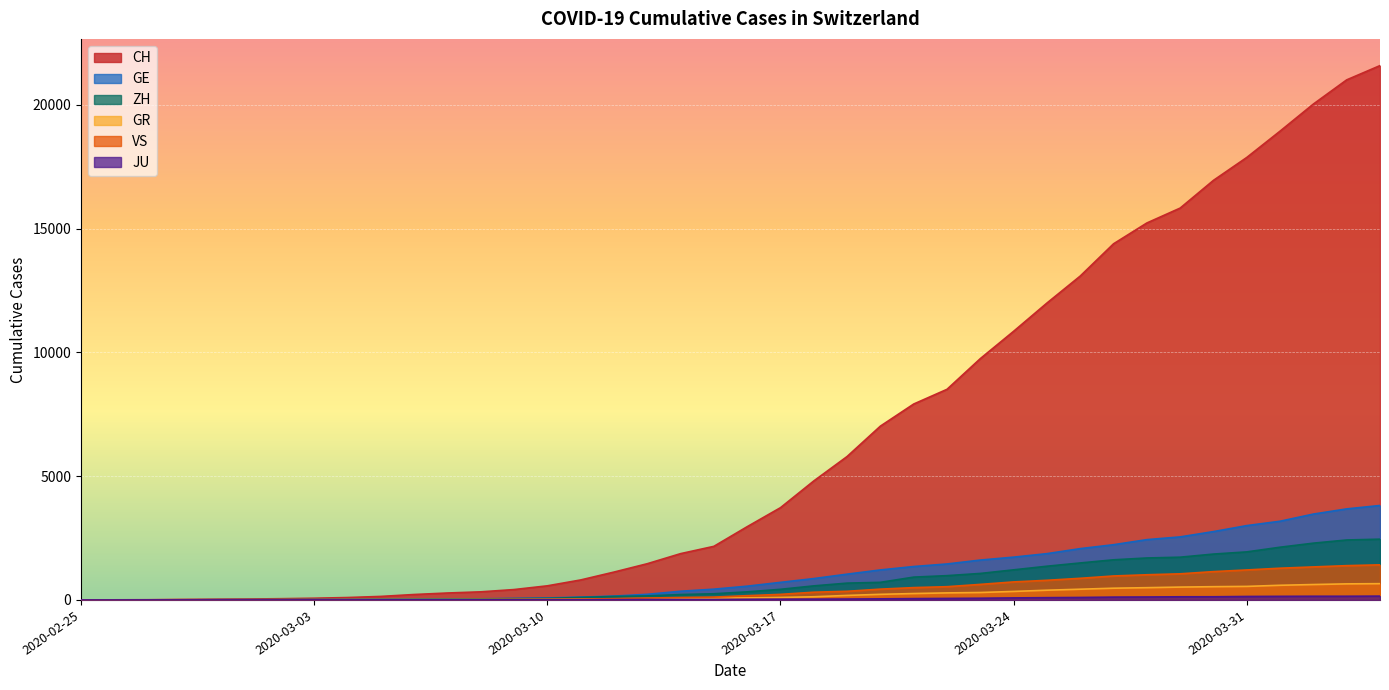

What is the maximum value for ZH?

2455